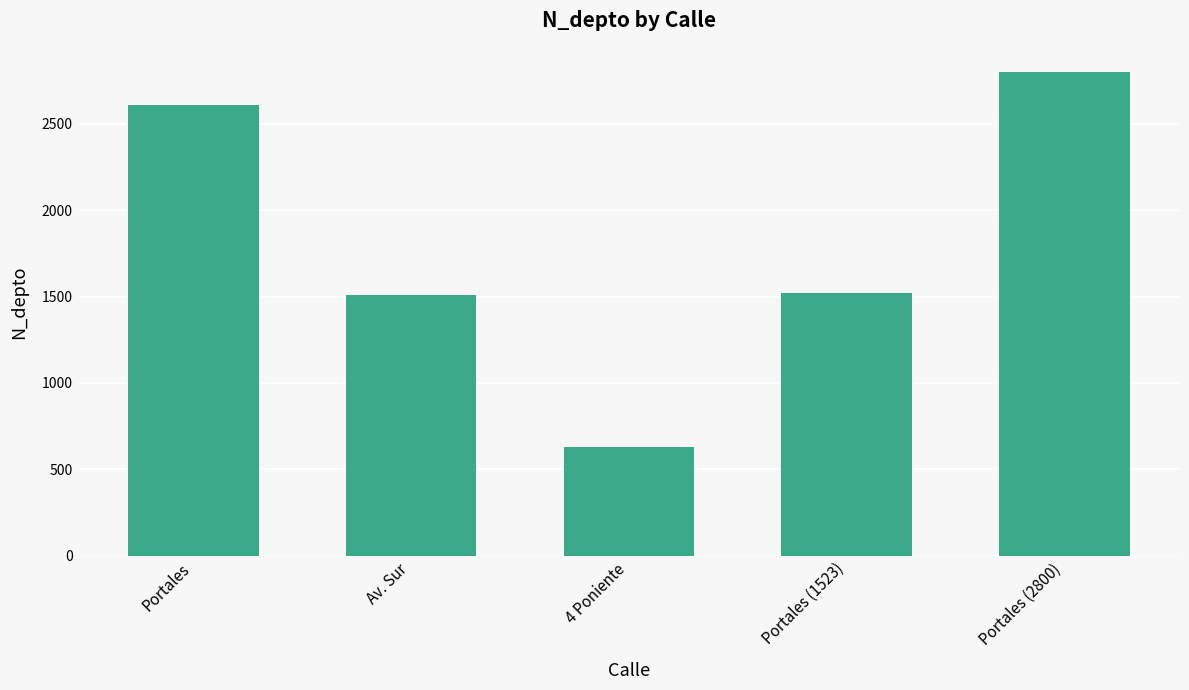

At which category does the chart reach its peak across all series?

Portales (2800)